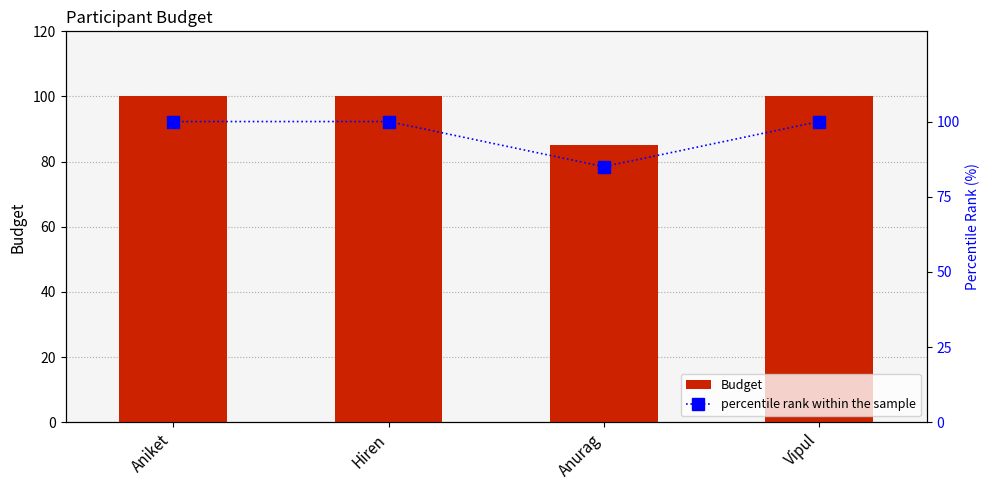

What are all the series names shown in the legend?

Budget, percentile rank within the sample